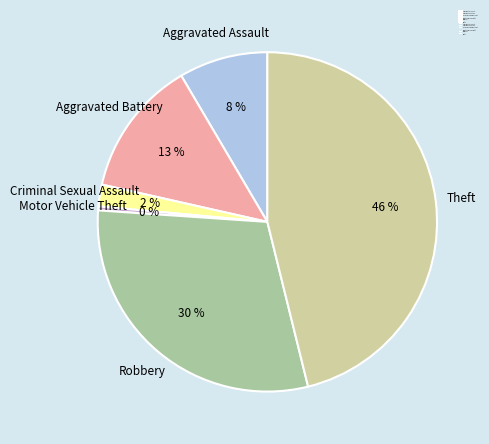

Do Theft and Motor Vehicle Theft together represent more than half of the pie?

No